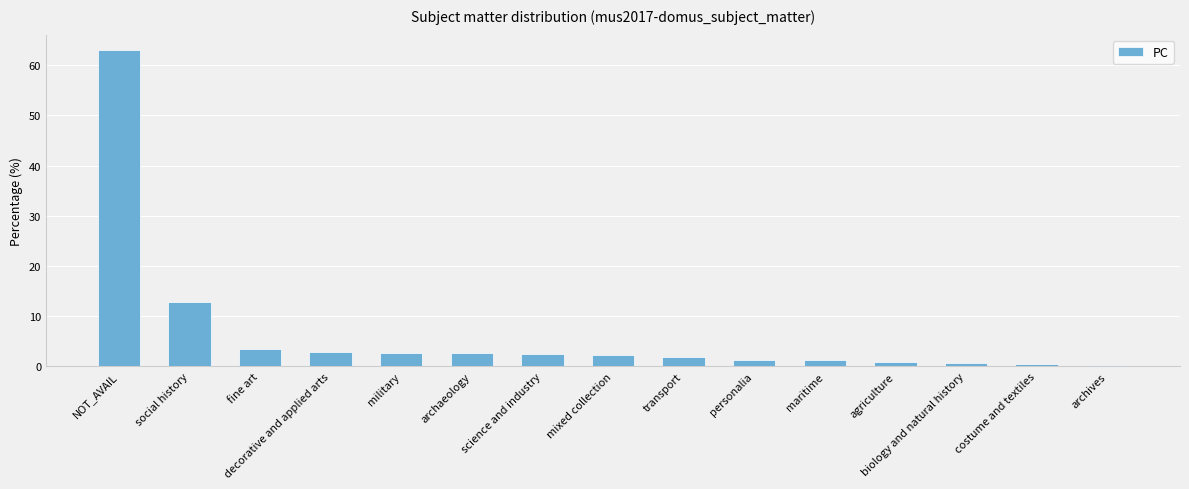

Is it true that the value at fine art is 5.6?

False